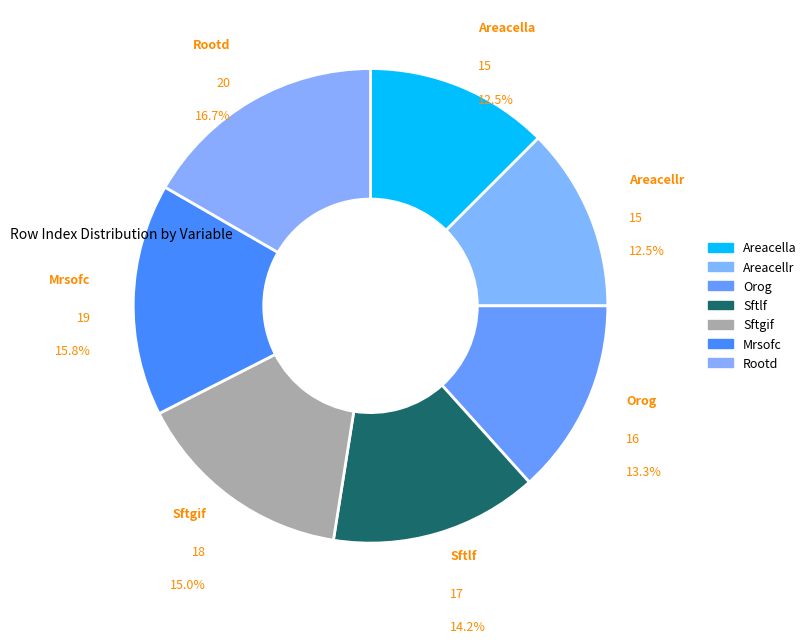

Does Sftlf account for over 50% of the chart?

No